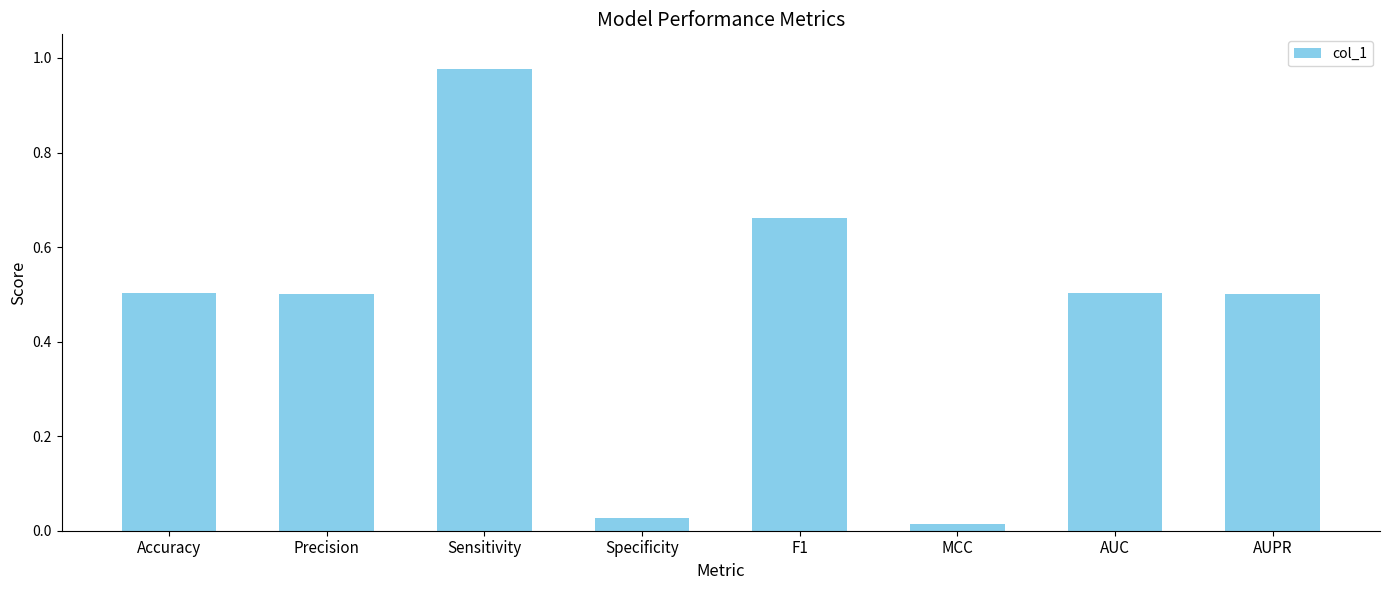

What is the sum of the values at Sensitivity and AUPR?

1.5